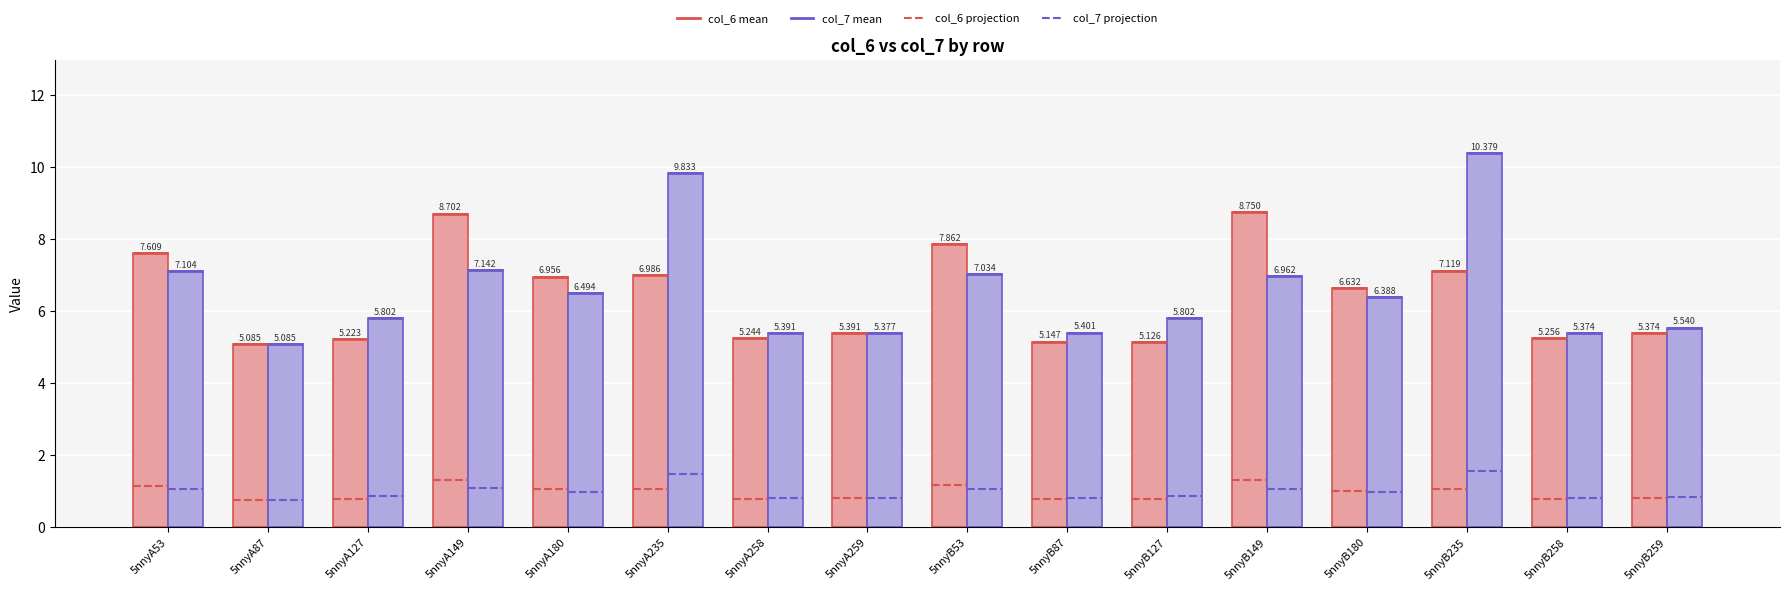

At 5nnyB258, list the series in order from largest to smallest.

col_7, col_6